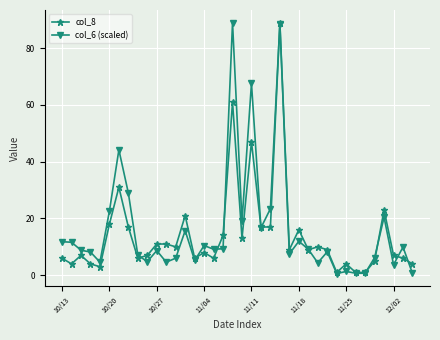

At how many categories does at least one series exceed 51?

3